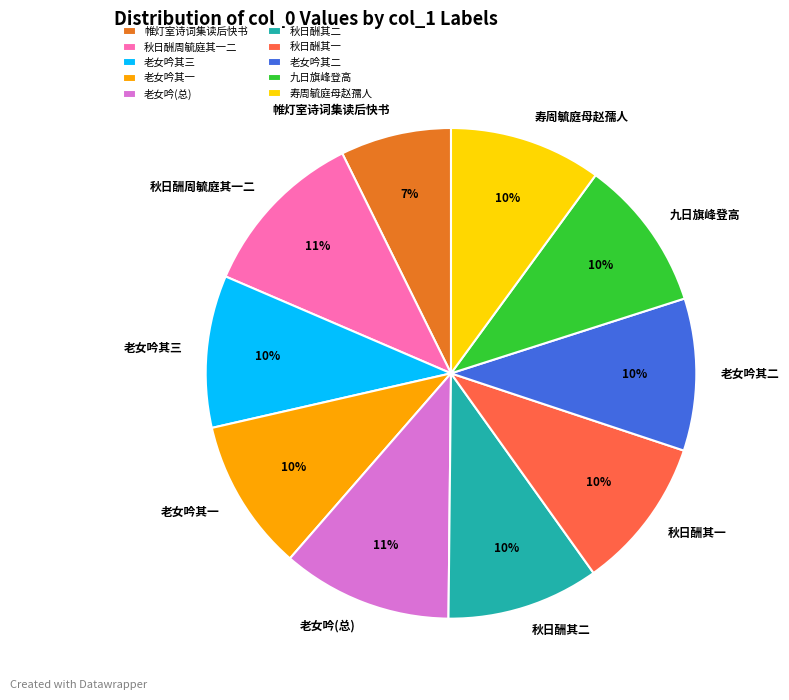

Combined, do 寿周毓庭母赵孺人 and 老女吟其一 account for over 50%?

No